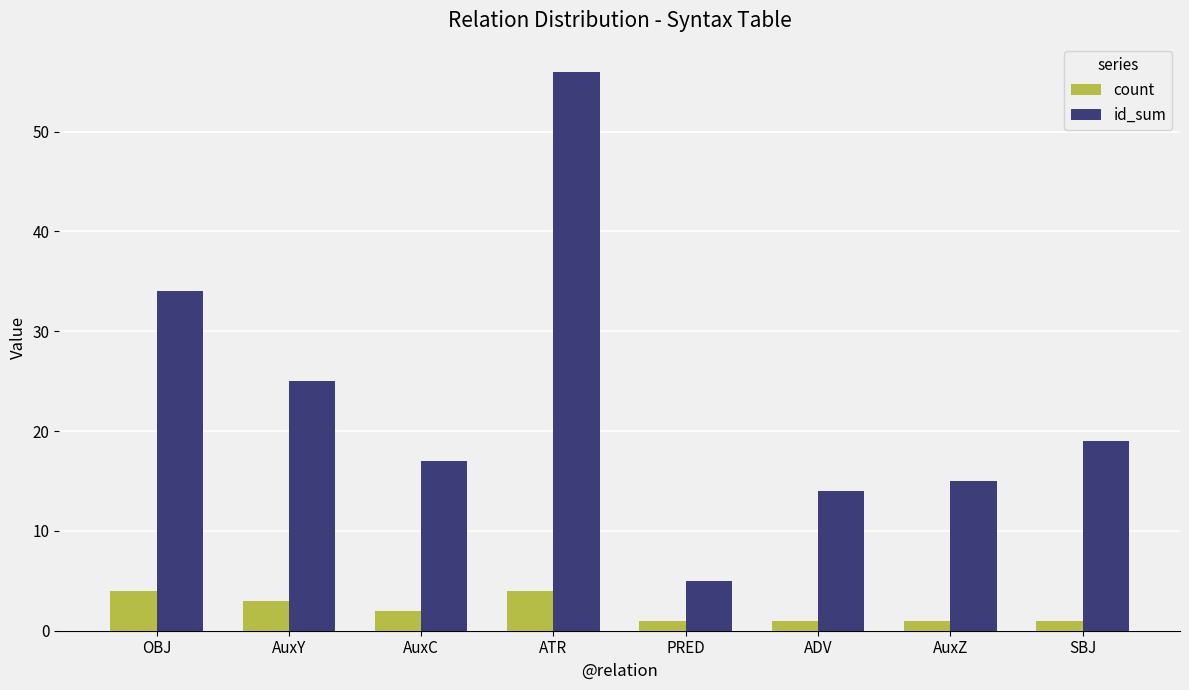

List the labels in order of id_sum value, largest first.

ATR, OBJ, AuxY, SBJ, AuxC, AuxZ, ADV, PRED